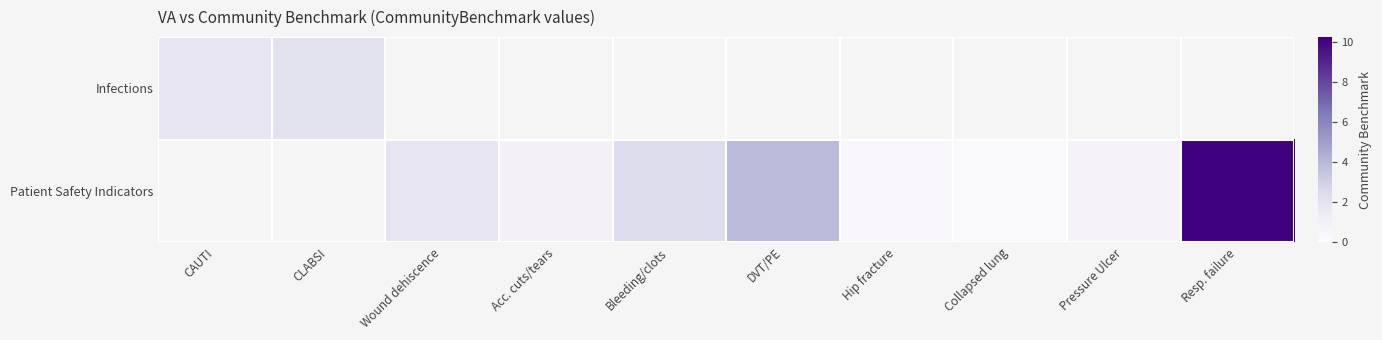

Where does the Patient Safety Indicators series first go above 0?

Wound dehiscence